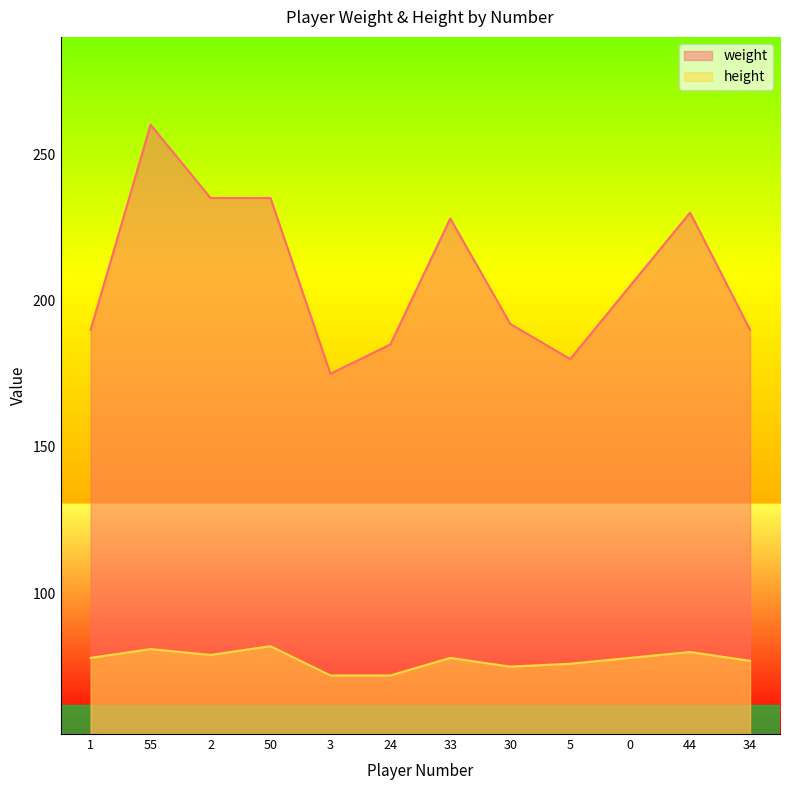

What is the spread (max minus min) of values at 55?

179